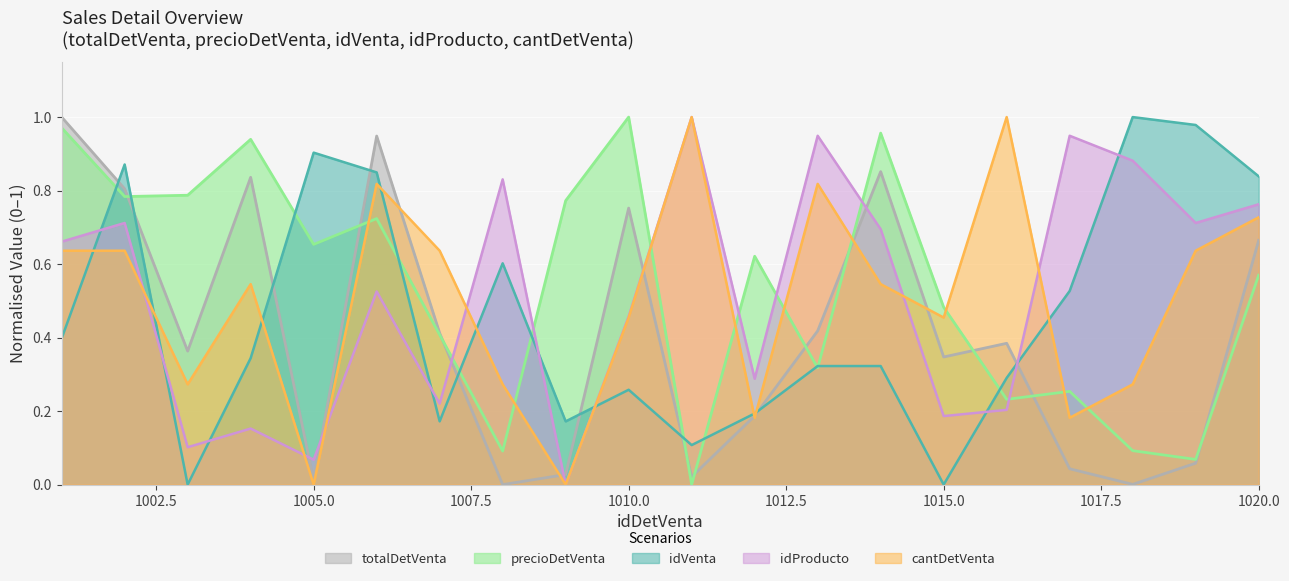

At which category is the sum across all series the highest?

1006